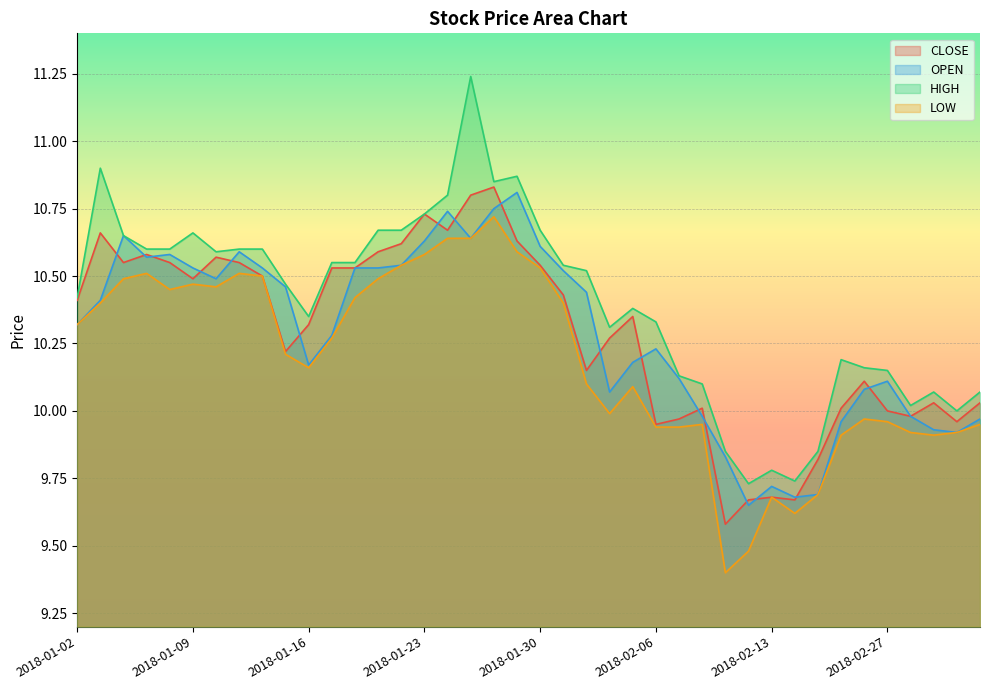

Reading right to left, what are all the values shown in this chart?

CLOSE: 2018-03-05=10.0	2018-03-02=10.0	2018-03-01=10.0	2018-02-28=10.0	2018-02-27=10.0	2018-02-26=10.1	2018-02-23=10.0	2018-02-22=9.8	2018-02-14=9.7	2018-02-13=9.7	2018-02-12=9.7	2018-02-09=9.6	2018-02-08=10.0	2018-02-07=10.0	2018-02-06=9.9	2018-02-05=10.3	2018-02-02=10.3	2018-02-01=10.2	2018-01-31=10.4	2018-01-30=10.5	2018-01-29=10.6	2018-01-26=10.8	2018-01-25=10.8	2018-01-24=10.7	2018-01-23=10.7	2018-01-22=10.6	2018-01-19=10.6	2018-01-18=10.5	2018-01-17=10.5	2018-01-16=10.3	2018-01-15=10.2	2018-01-12=10.5	2018-01-11=10.6	2018-01-10=10.6	2018-01-09=10.5	2018-01-08=10.6	2018-01-05=10.6	2018-01-04=10.6	2018-01-03=10.7	2018-01-02=10.4
OPEN: 2018-03-05=10.0	2018-03-02=9.9	2018-03-01=9.9	2018-02-28=10.0	2018-02-27=10.1	2018-02-26=10.1	2018-02-23=10.0	2018-02-22=9.7	2018-02-14=9.7	2018-02-13=9.7	2018-02-12=9.7	2018-02-09=9.8	2018-02-08=10.0	2018-02-07=10.1	2018-02-06=10.2	2018-02-05=10.2	2018-02-02=10.1	2018-02-01=10.4	2018-01-31=10.5	2018-01-30=10.6	2018-01-29=10.8	2018-01-26=10.8	2018-01-25=10.6	2018-01-24=10.7	2018-01-23=10.6	2018-01-22=10.5	2018-01-19=10.5	2018-01-18=10.5	2018-01-17=10.3	2018-01-16=10.2	2018-01-15=10.5	2018-01-12=10.5	2018-01-11=10.6	2018-01-10=10.5	2018-01-09=10.5	2018-01-08=10.6	2018-01-05=10.6	2018-01-04=10.7	2018-01-03=10.4	2018-01-02=10.3
HIGH: 2018-03-05=10.1	2018-03-02=10.0	2018-03-01=10.1	2018-02-28=10.0	2018-02-27=10.2	2018-02-26=10.2	2018-02-23=10.2	2018-02-22=9.8	2018-02-14=9.7	2018-02-13=9.8	2018-02-12=9.7	2018-02-09=9.8	2018-02-08=10.1	2018-02-07=10.1	2018-02-06=10.3	2018-02-05=10.4	2018-02-02=10.3	2018-02-01=10.5	2018-01-31=10.5	2018-01-30=10.7	2018-01-29=10.9	2018-01-26=10.8	2018-01-25=11.2	2018-01-24=10.8	2018-01-23=10.7	2018-01-22=10.7	2018-01-19=10.7	2018-01-18=10.6	2018-01-17=10.6	2018-01-16=10.3	2018-01-15=10.5	2018-01-12=10.6	2018-01-11=10.6	2018-01-10=10.6	2018-01-09=10.7	2018-01-08=10.6	2018-01-05=10.6	2018-01-04=10.7	2018-01-03=10.9	2018-01-02=10.4
LOW: 2018-03-05=9.9	2018-03-02=9.9	2018-03-01=9.9	2018-02-28=9.9	2018-02-27=10.0	2018-02-26=10.0	2018-02-23=9.9	2018-02-22=9.7	2018-02-14=9.6	2018-02-13=9.7	2018-02-12=9.5	2018-02-09=9.4	2018-02-08=9.9	2018-02-07=9.9	2018-02-06=9.9	2018-02-05=10.1	2018-02-02=10.0	2018-02-01=10.1	2018-01-31=10.4	2018-01-30=10.5	2018-01-29=10.6	2018-01-26=10.7	2018-01-25=10.6	2018-01-24=10.6	2018-01-23=10.6	2018-01-22=10.5	2018-01-19=10.5	2018-01-18=10.4	2018-01-17=10.3	2018-01-16=10.2	2018-01-15=10.2	2018-01-12=10.5	2018-01-11=10.5	2018-01-10=10.5	2018-01-09=10.5	2018-01-08=10.4	2018-01-05=10.5	2018-01-04=10.5	2018-01-03=10.4	2018-01-02=10.3